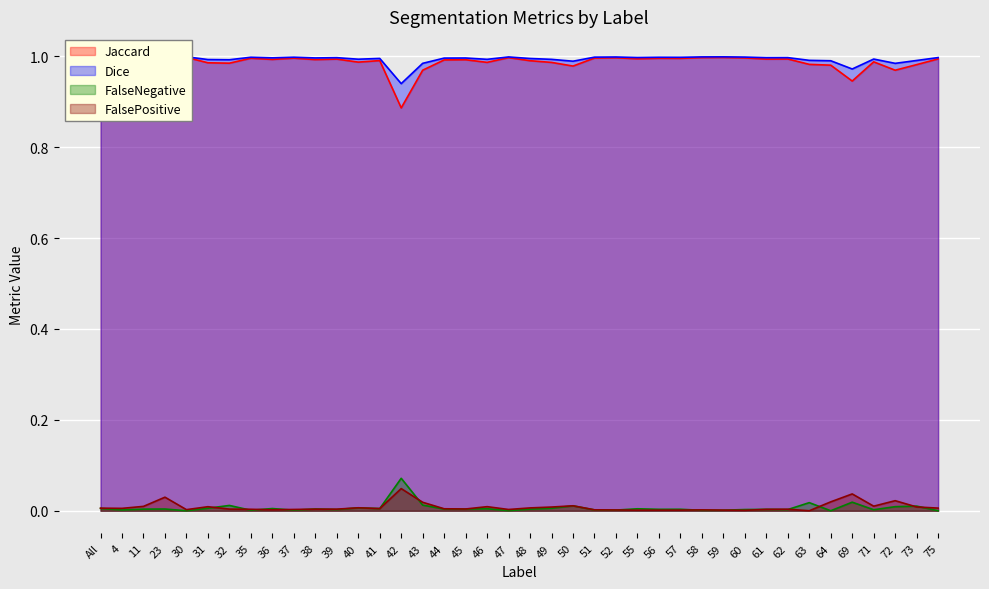

The value of FalseNegative at 46 is 0.0. True or false?

True